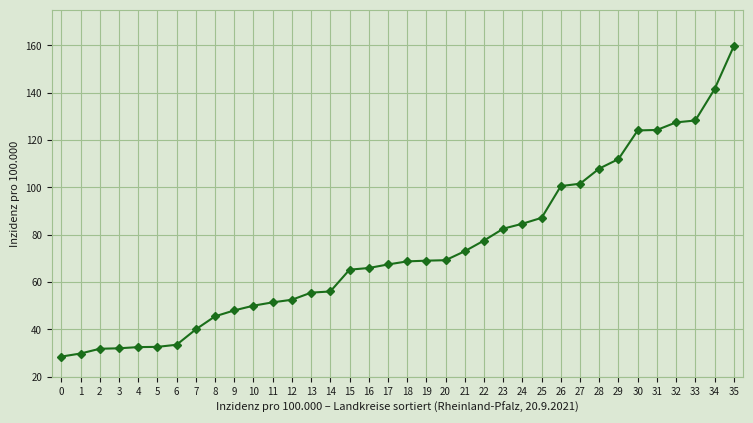

How many series are shown in this chart?

1